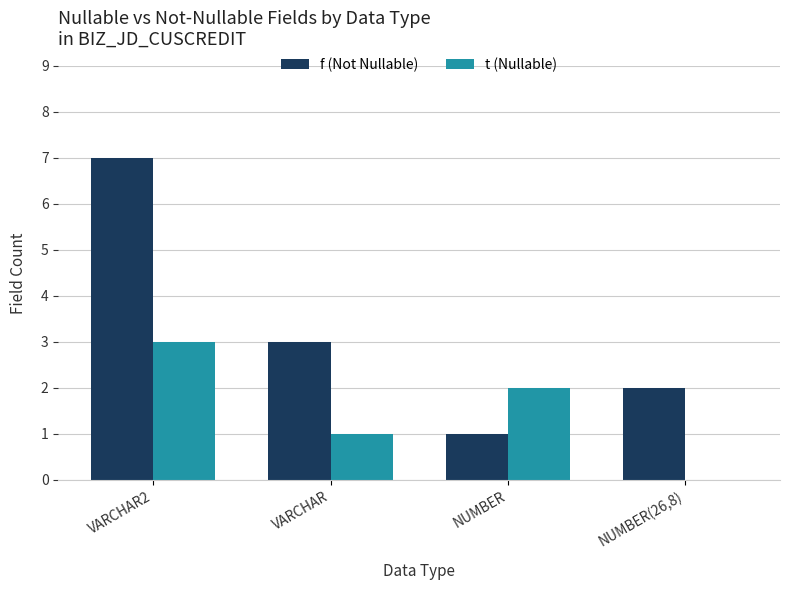

Which series has the widest spread of values?

f (Not Nullable)